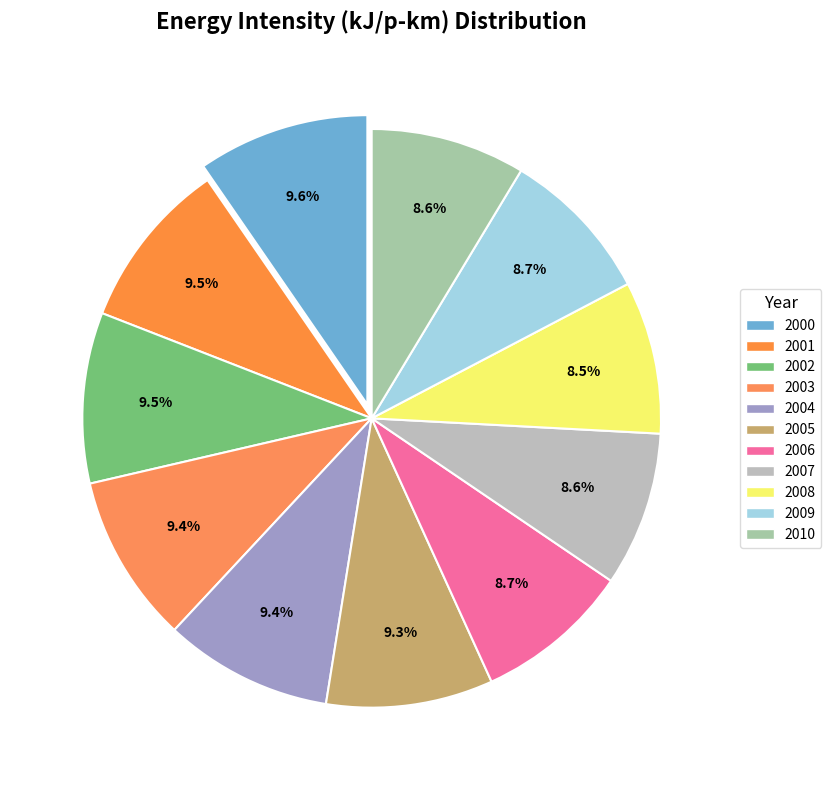

How many segments does this pie chart have?

11